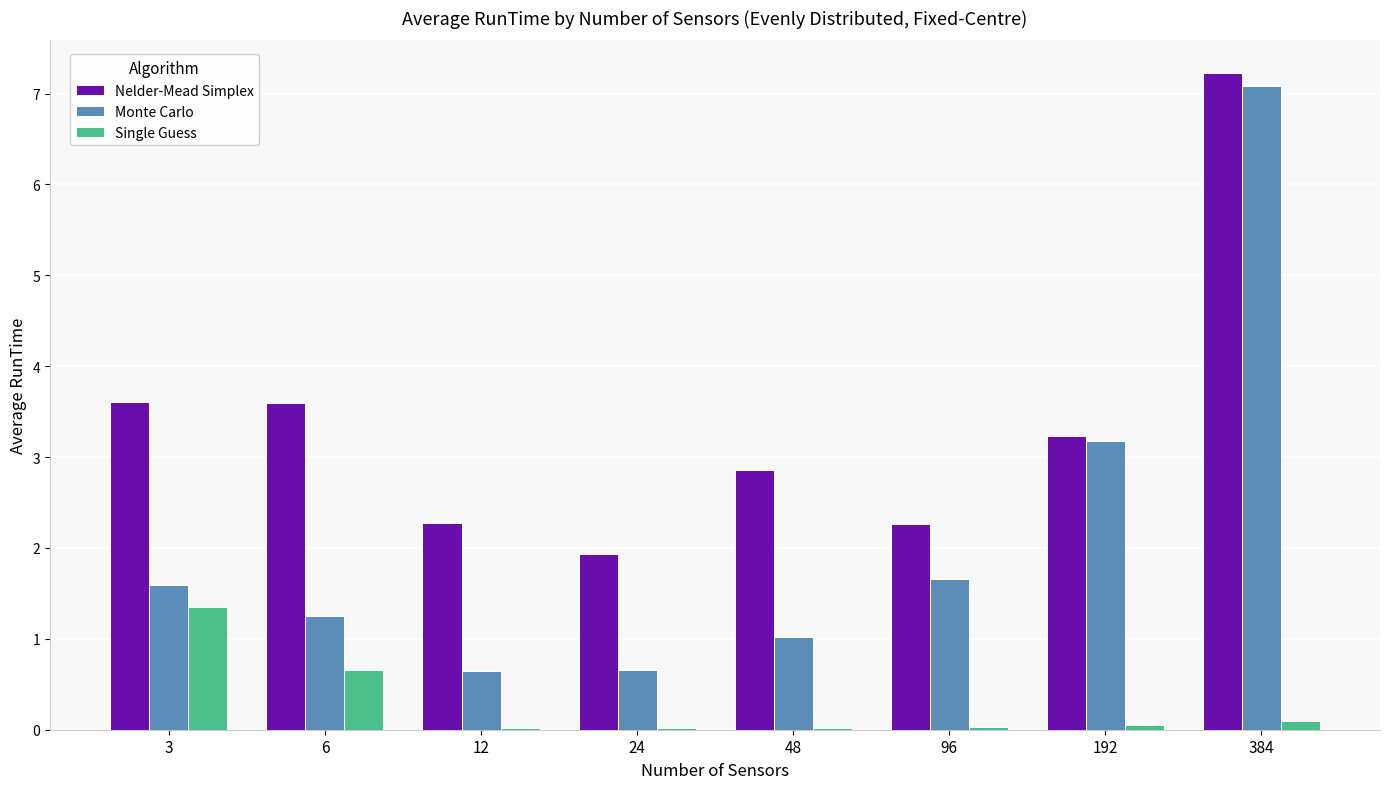

True or false: Single Guess has a value of 0.0 at 96.

True